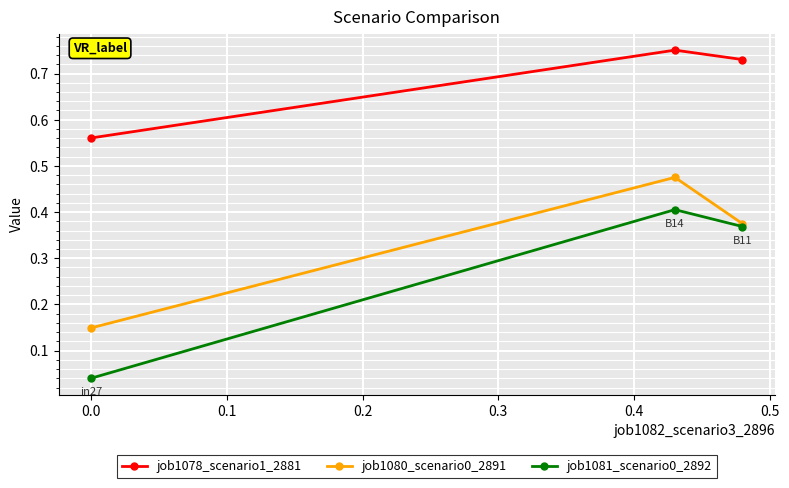

Which series has the largest total across all categories?

job1078_scenario1_2881